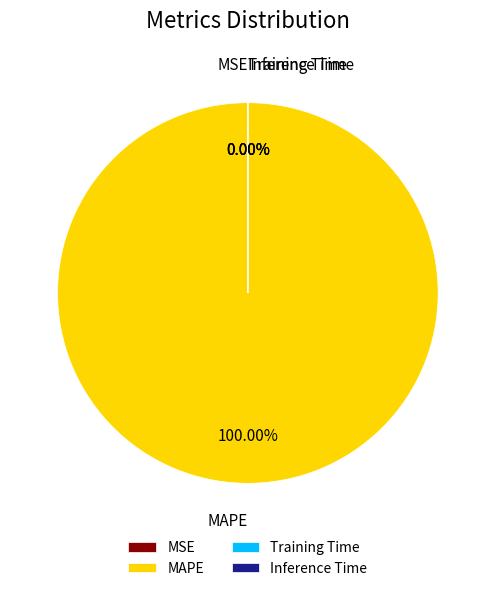

How much of the chart is everything except Training Time?

100.0%